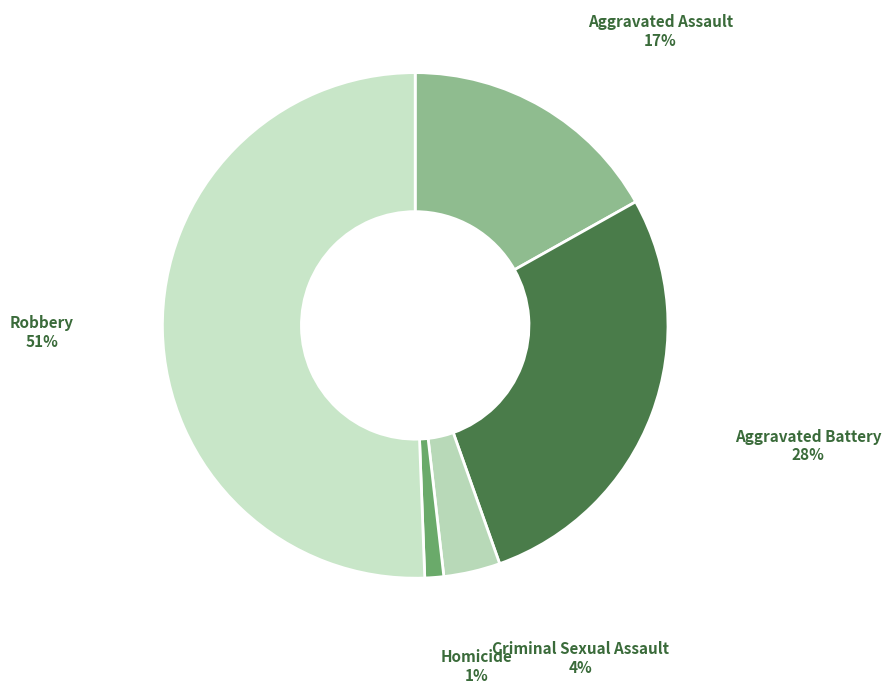

How many segments does this pie chart have?

5